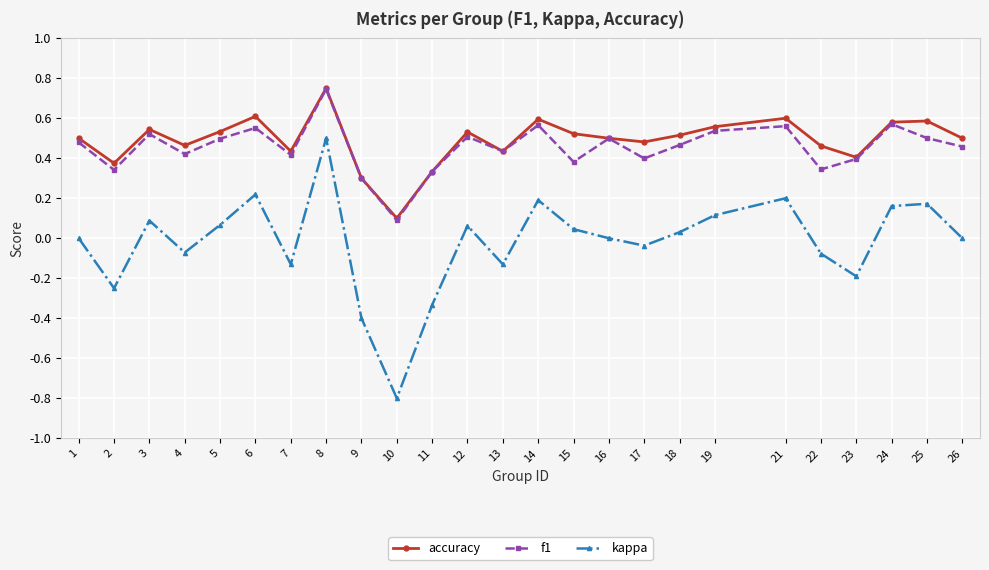

The value of accuracy at 14 is 1.0. True or false?

False